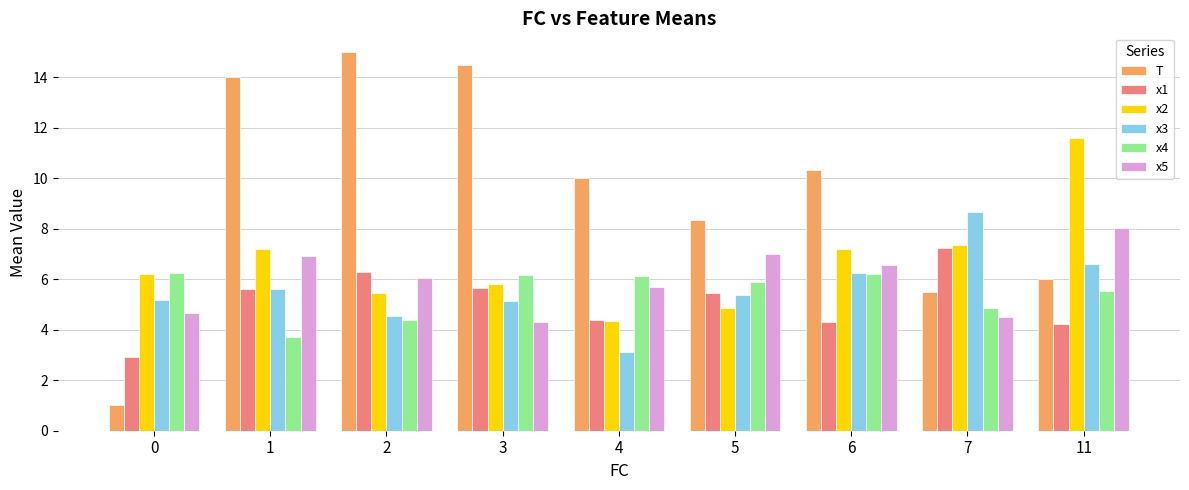

What is the average value of the T series?

9.4